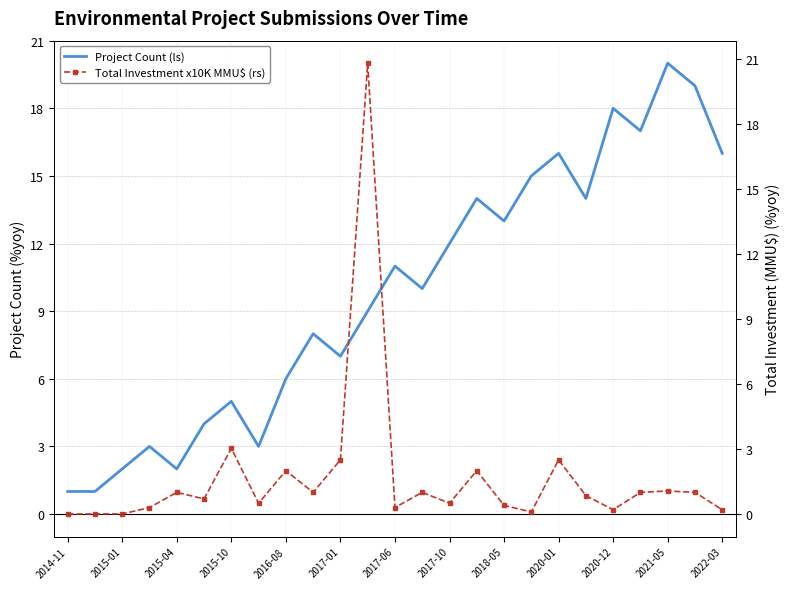

Which category has the lowest value in the Project Count (ls) series?

2014-11